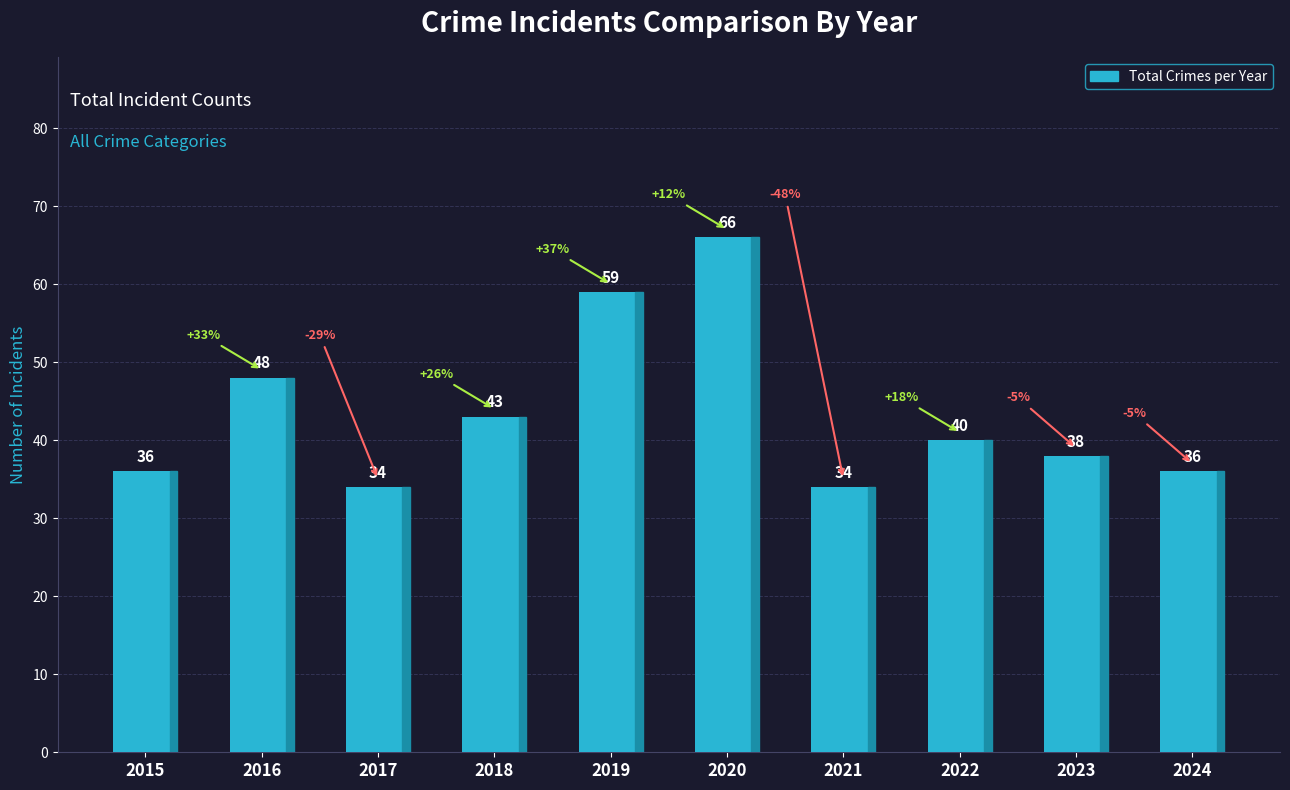

What is the change in value from 2018 to 2024?

-7